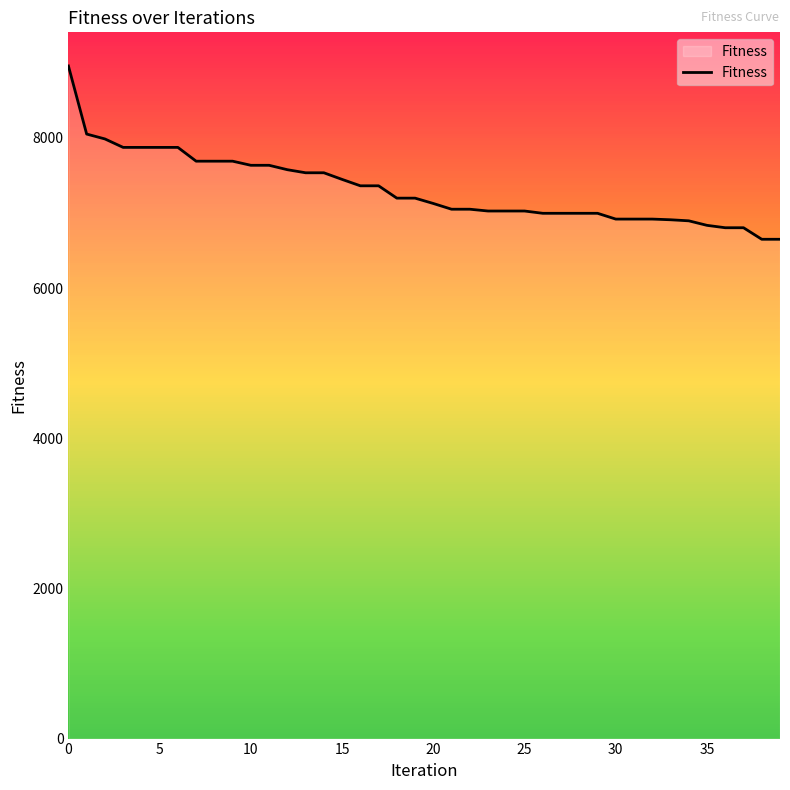

What is the smallest value displayed?

6650.5